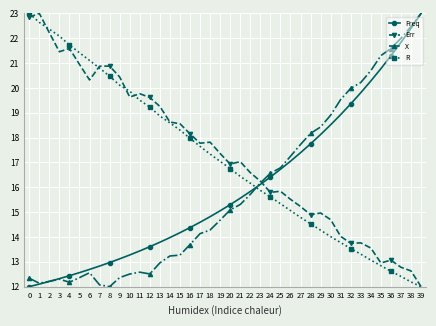

How many data points does each series have?

40